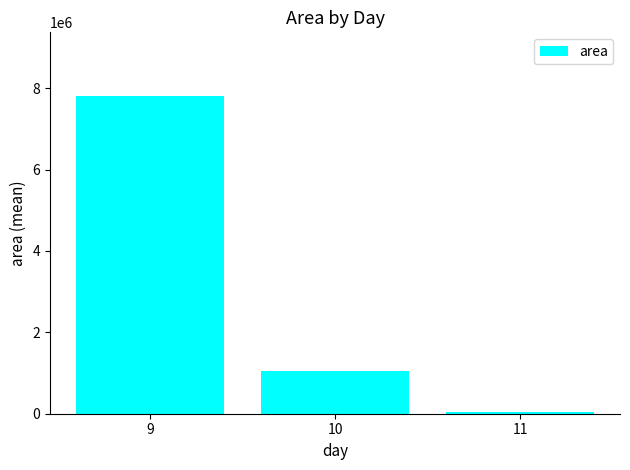

What is the value of the 1st bar from the left?

7811625.0